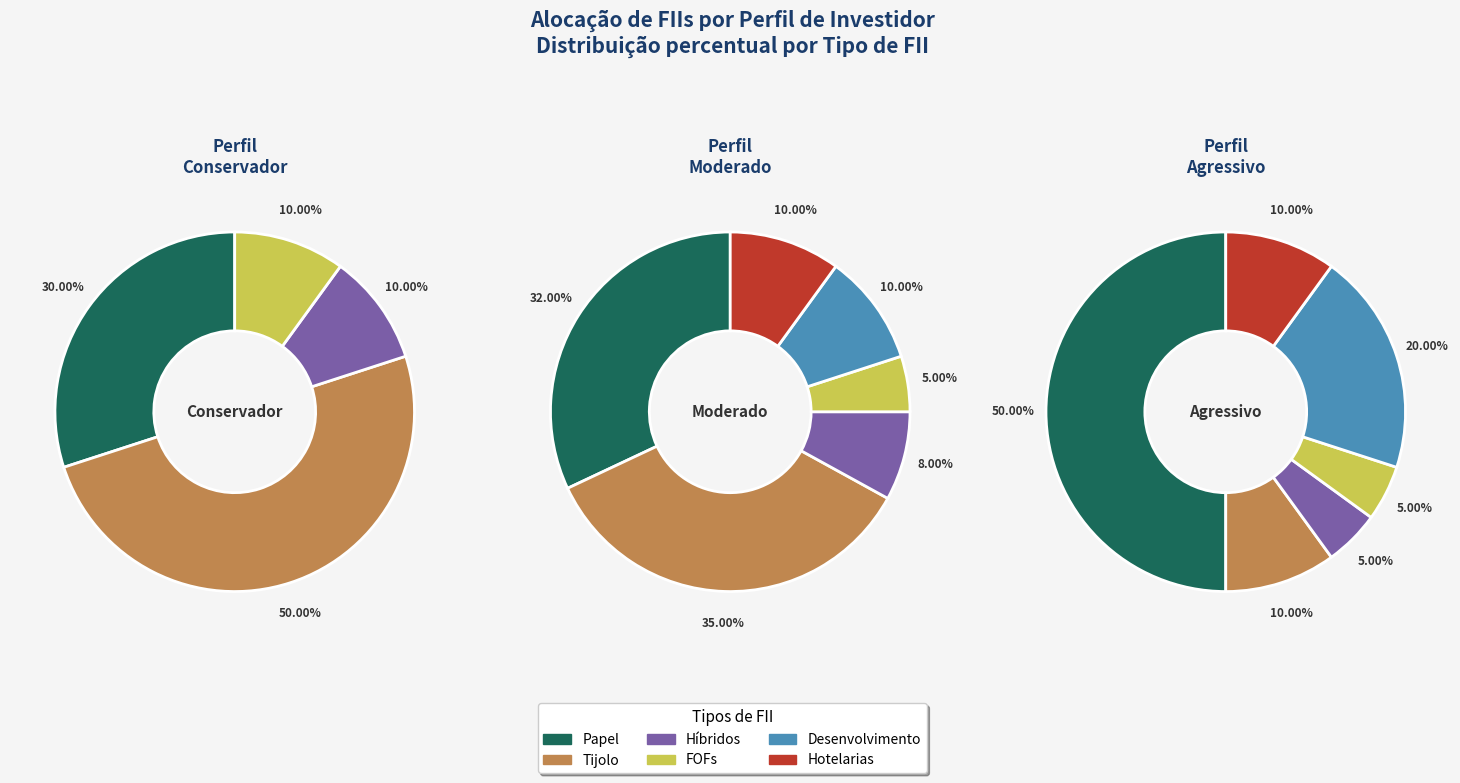

To the nearest percent, what percentage of the pie is Hotelarias?

10%